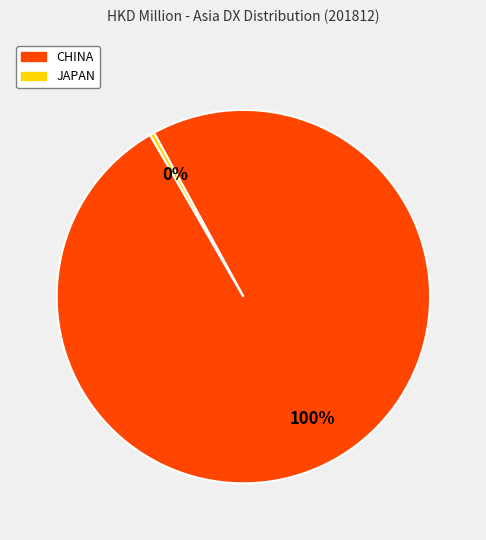

To the nearest percent, what is the average slice percentage?

50%